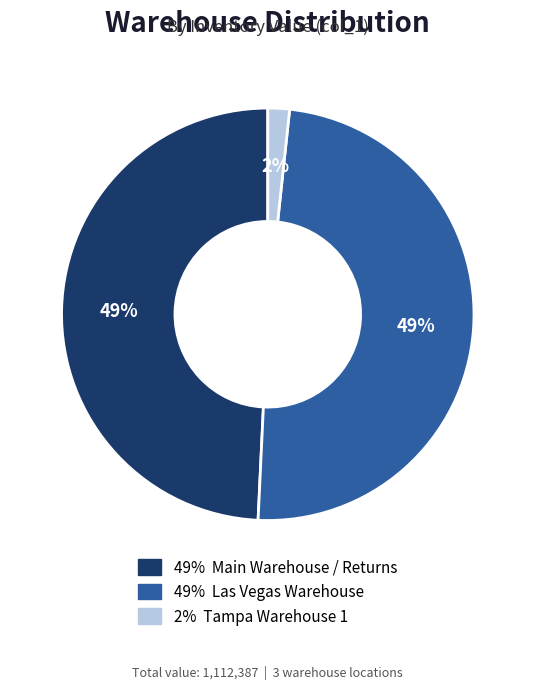

How many segments does this pie chart have?

3